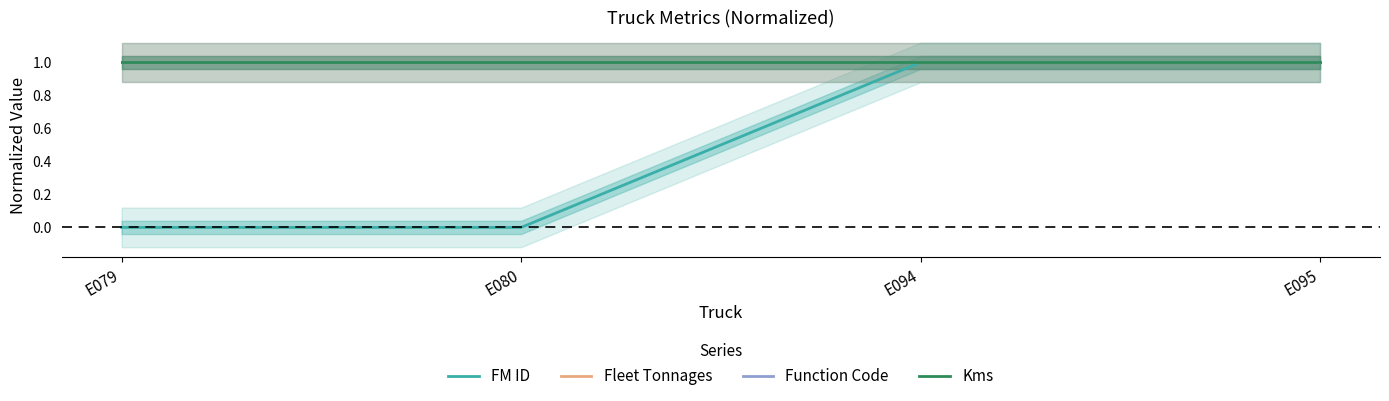

Count the number of data series in this chart.

4